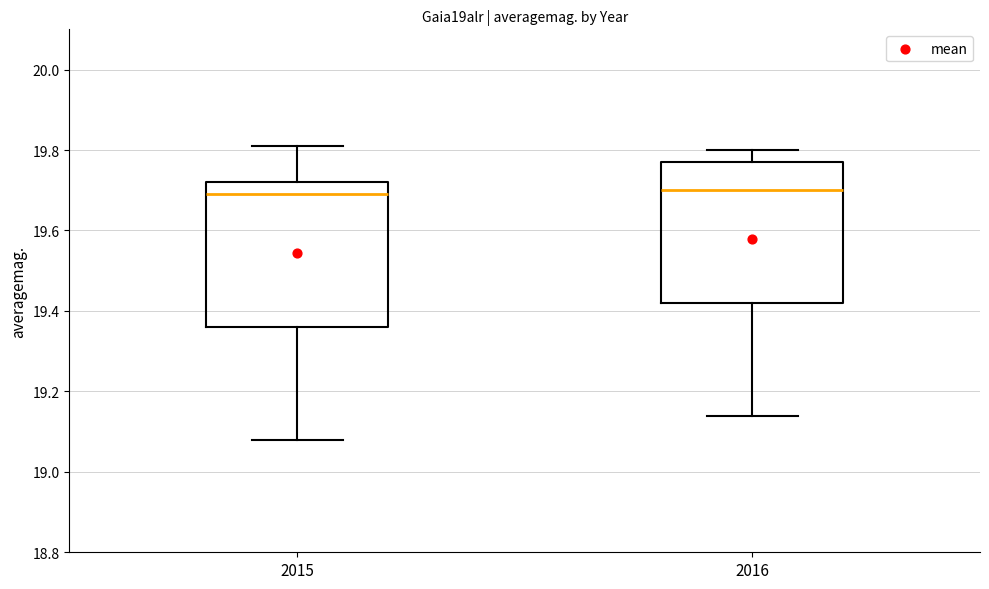

Where does the median line of the box at x = 2016 sit on the y-axis? The values are not printed on the chart, so give them approximately, as read against the axis.

19.70